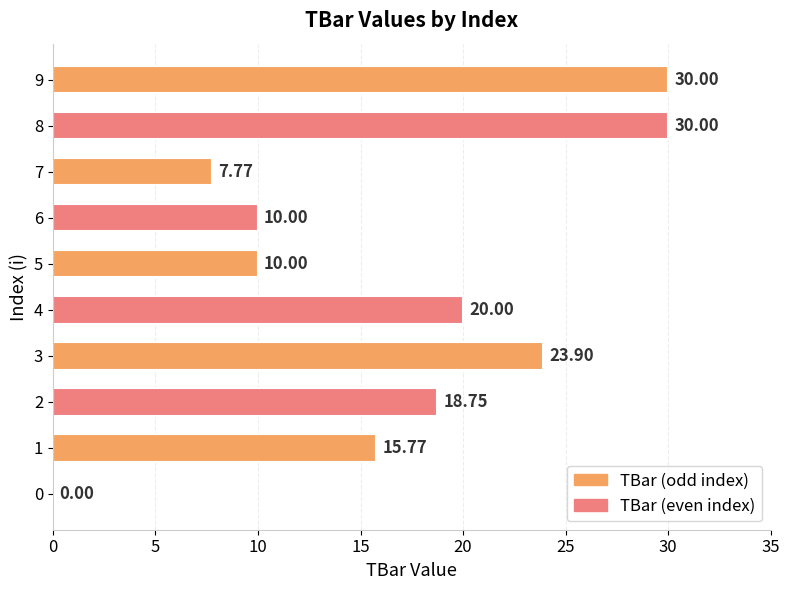

What is the sum of all values?

166.2